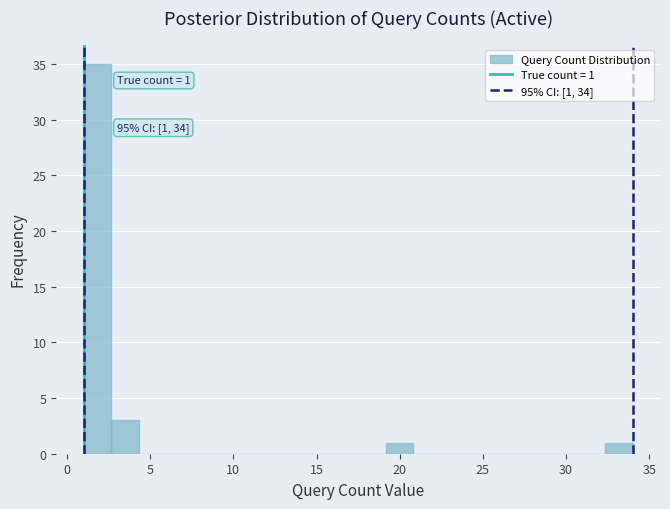

Read against the x-axis, roughly where is the centre of the tallest bar?

2.0